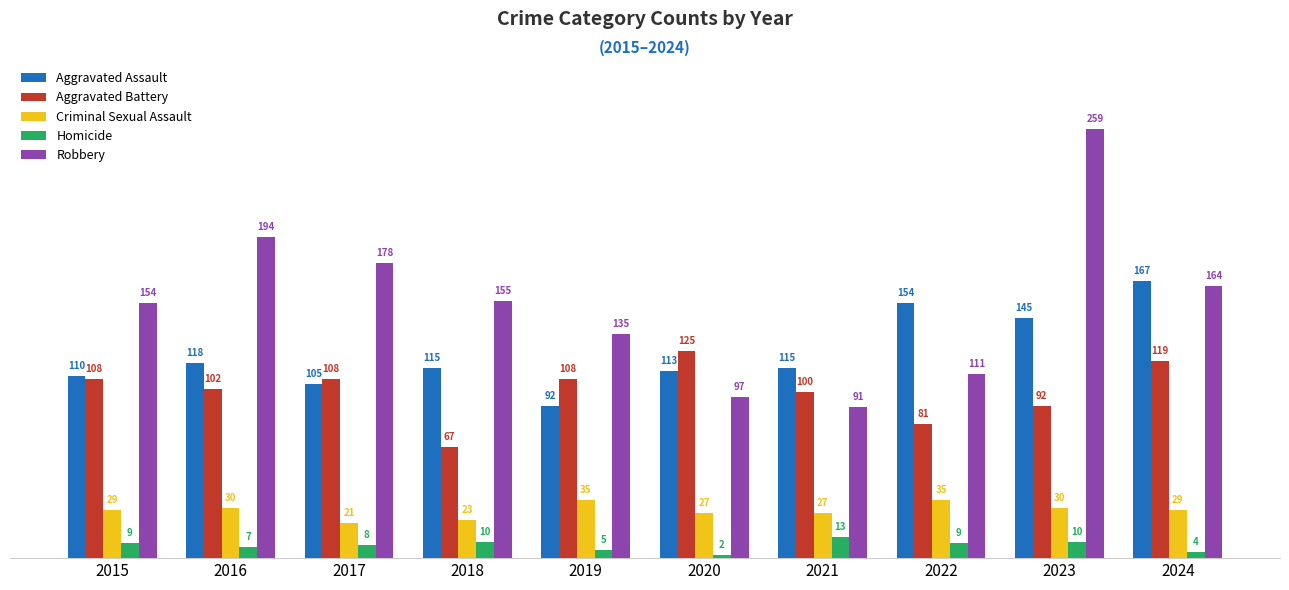

The Criminal Sexual Assault series shows 39 at 2020. True or false?

False